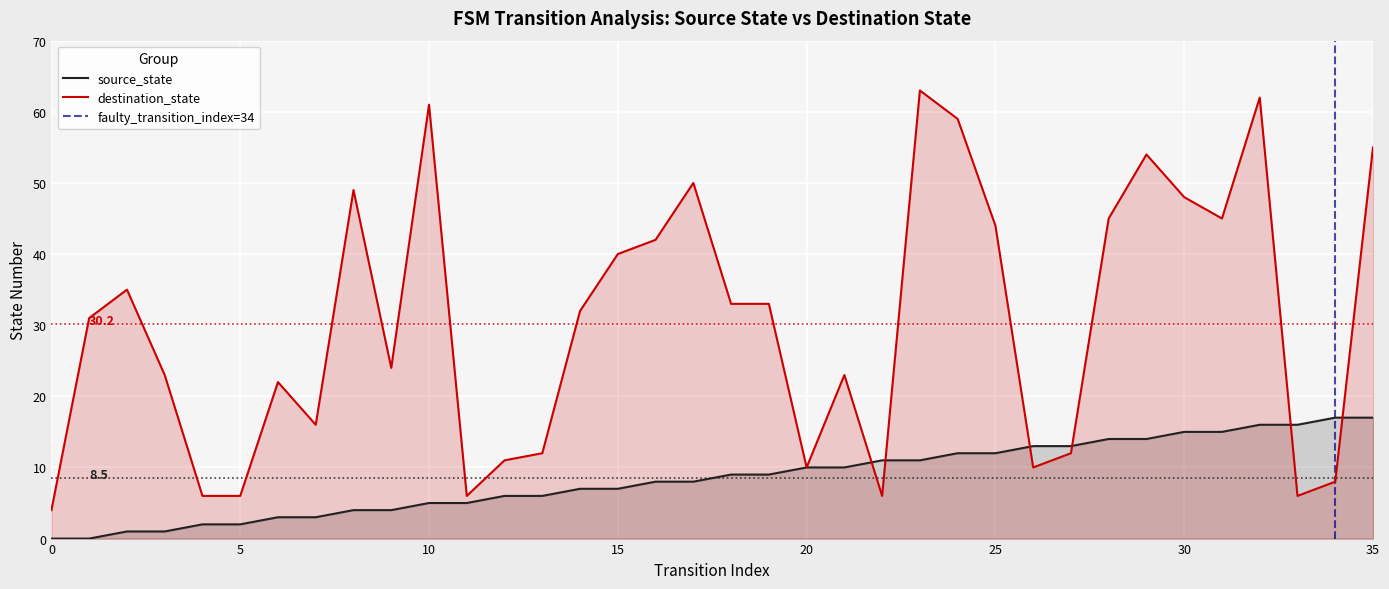

The destination_state series shows 27 at 15. True or false?

False